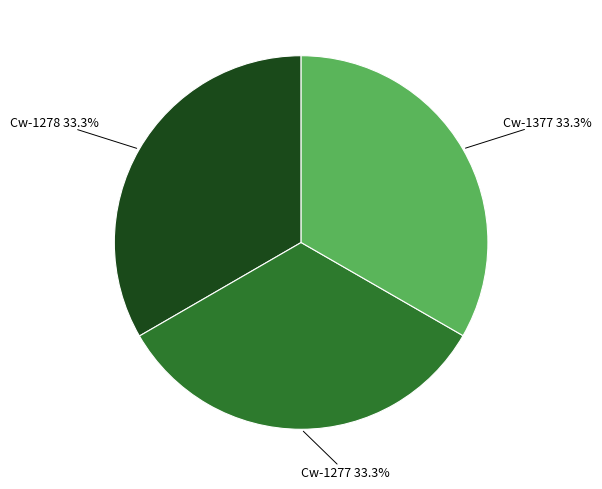

What percentage do Cw-1277 and Cw-1377 together represent?

66.7%